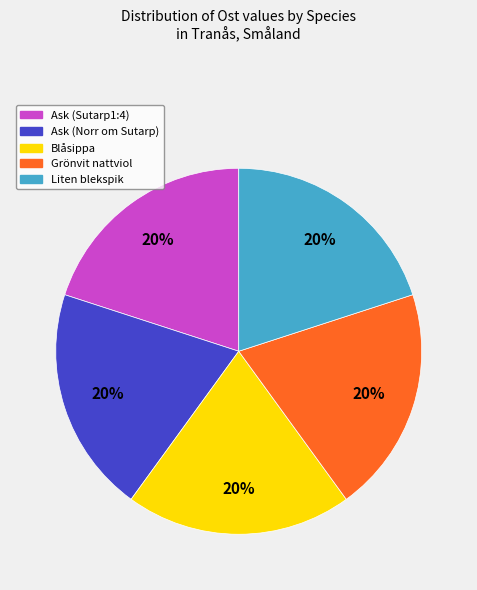

To the nearest percent, what is the average slice percentage?

20%